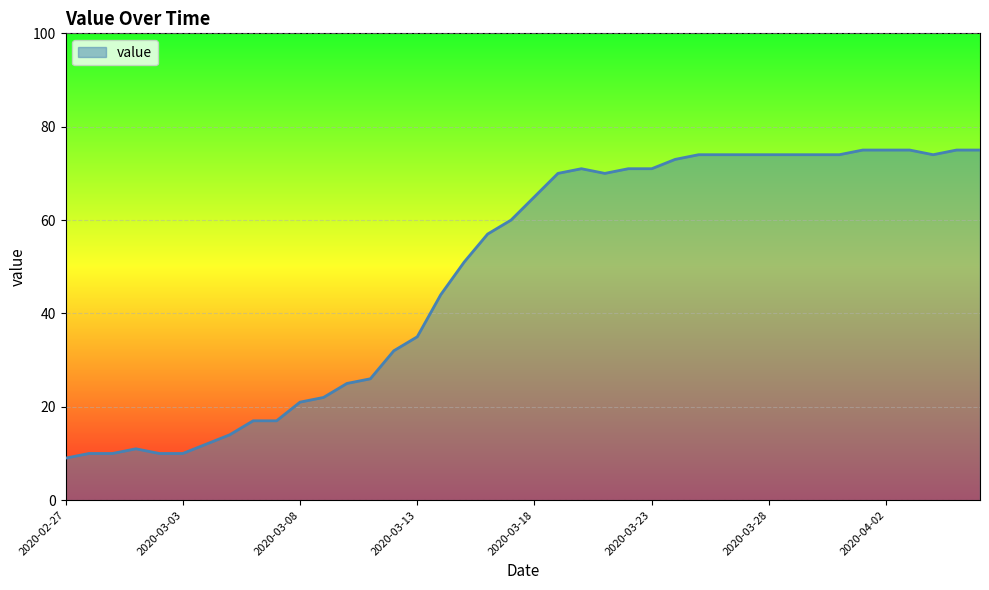

How many values are below 65?

20